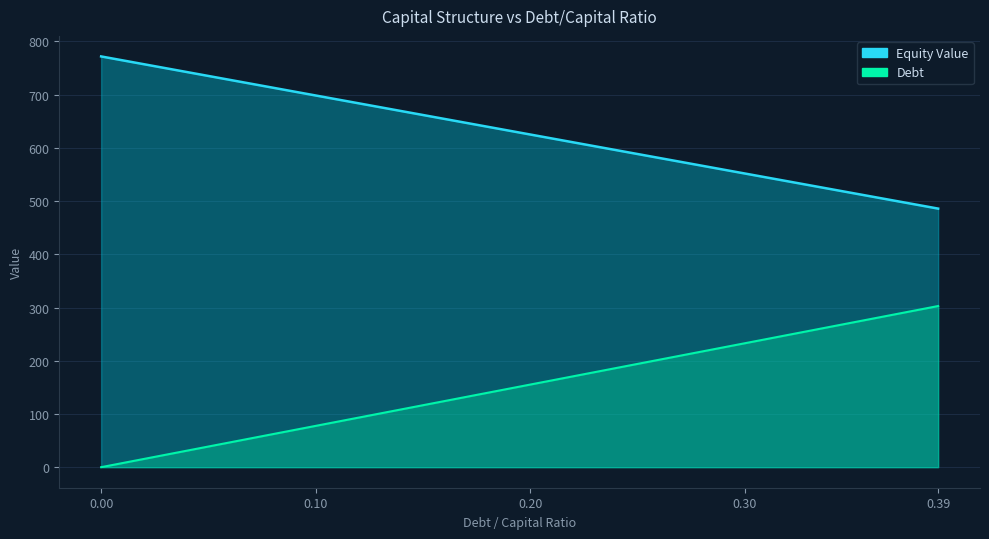

What is the label of the 39th point from the right?

0.01